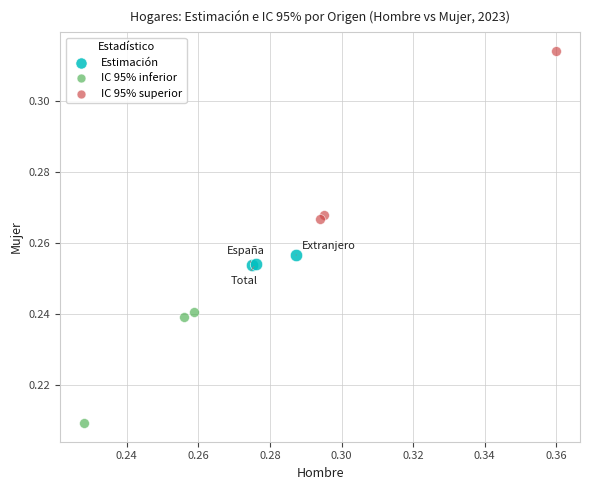

Which series reaches the minimum Y coordinate?

IC 95% inferior